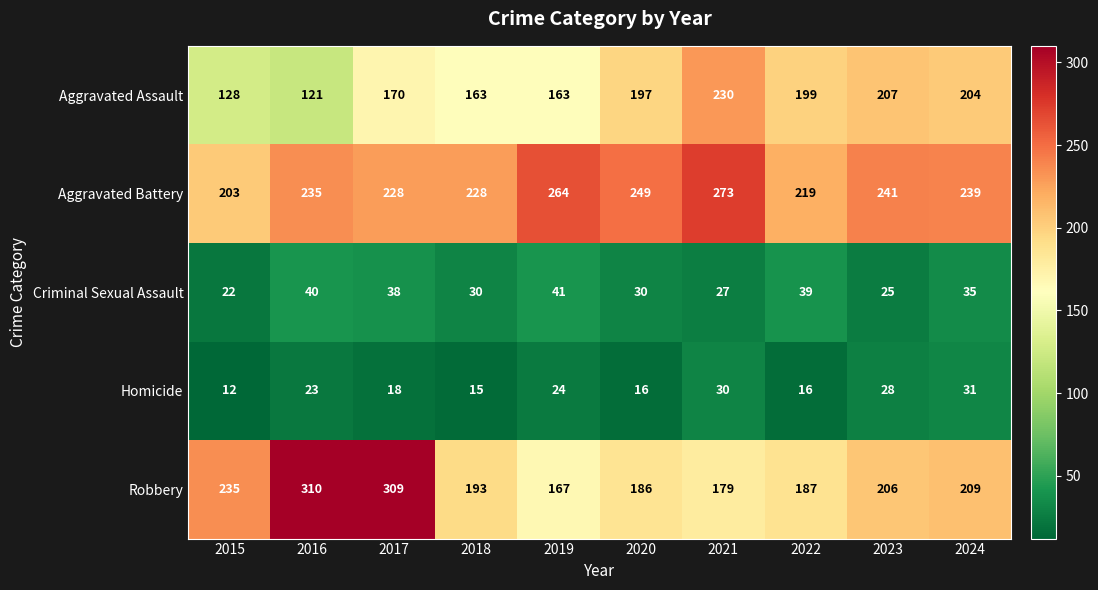

What is the approximate value of Homicide at 2023?

28